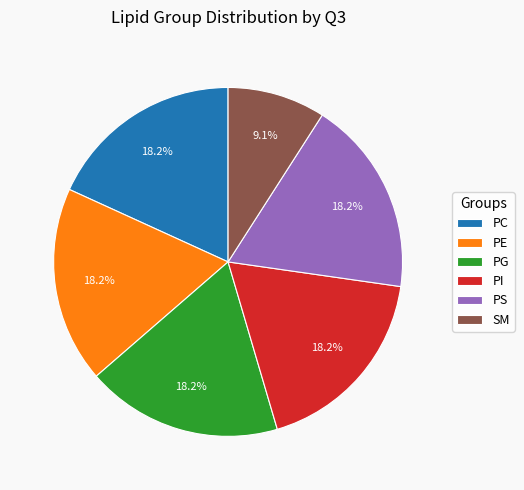

True or false: PE accounts for 1% of the total.

False